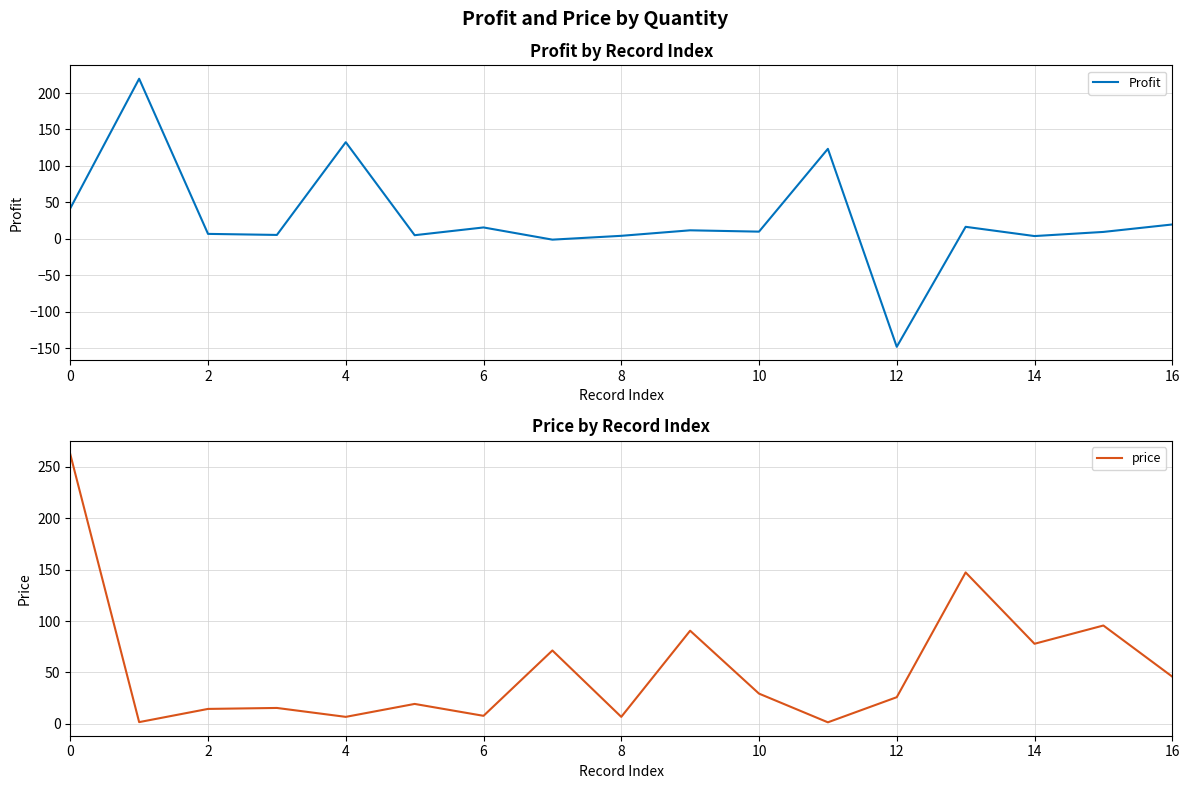

The value of Profit at 12 is -148.0. True or false?

True